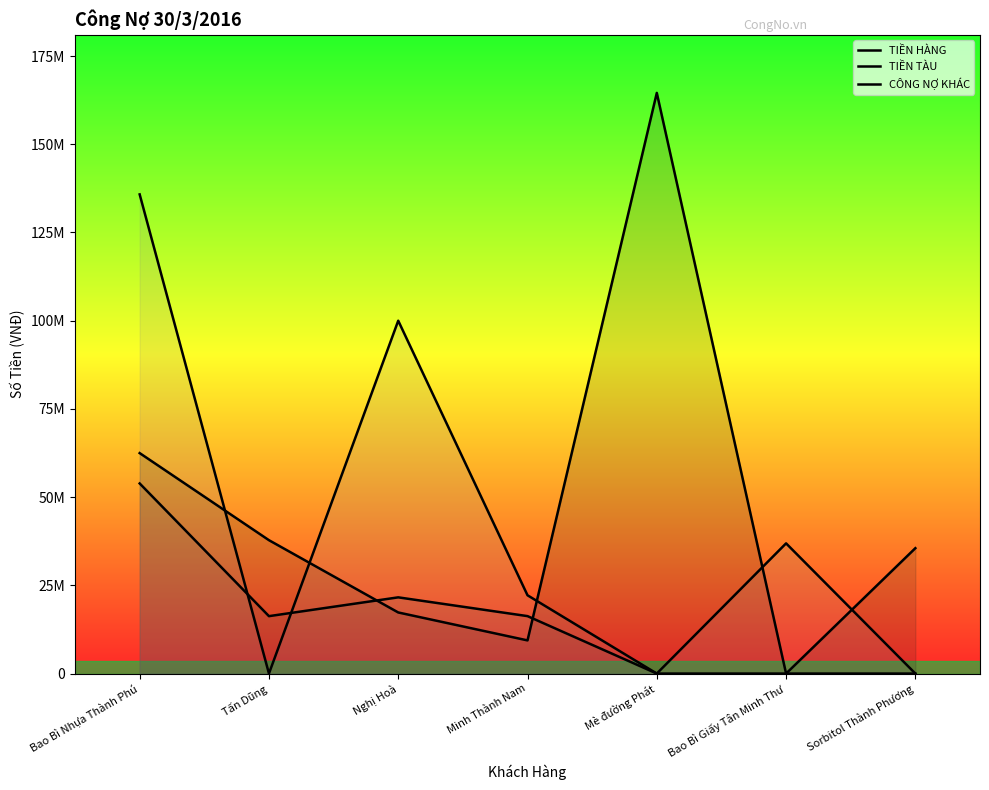

Does the chart display data point markers on the line(s)?

No